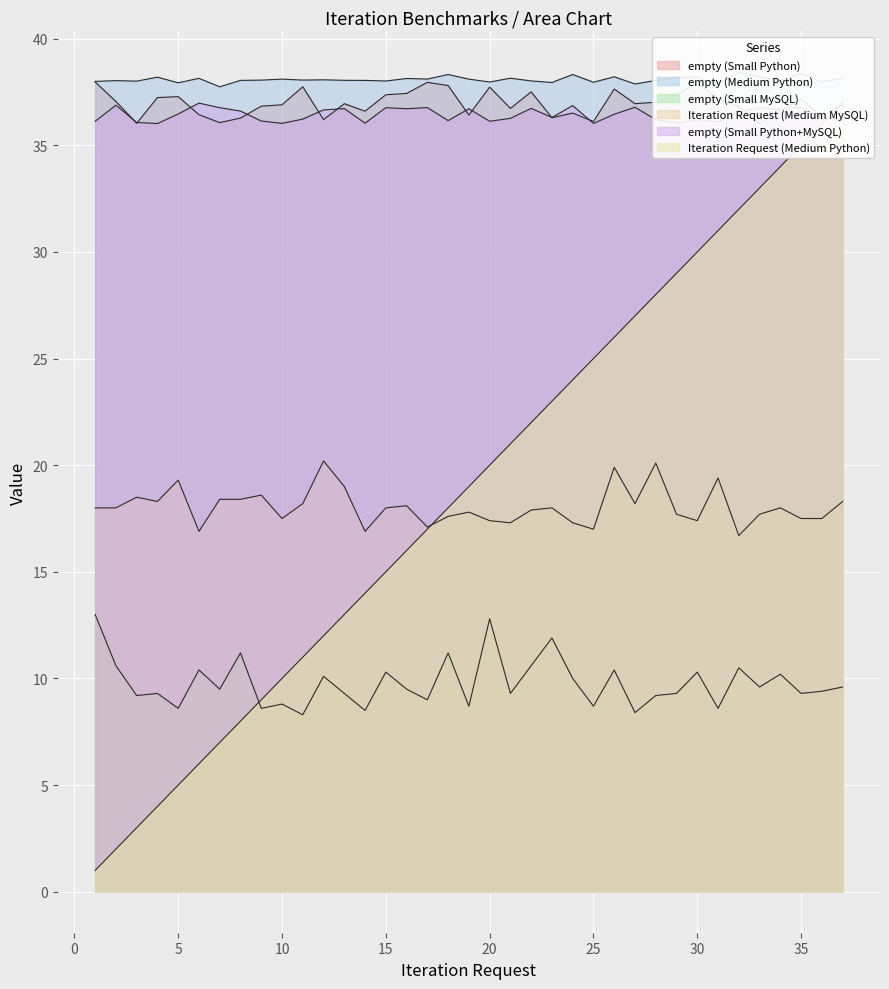

Rank the series at 21 from highest to lowest value.

empty (Medium Python), empty (Small Python), empty (Small Python+MySQL), Iteration Request (Medium Python), Iteration Request (Medium MySQL), empty (Small MySQL)